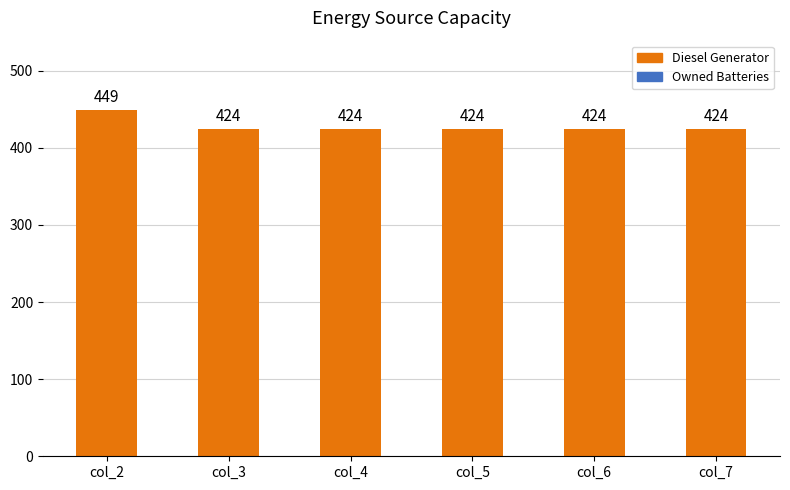

At which category does the chart reach its peak across all series?

col_2